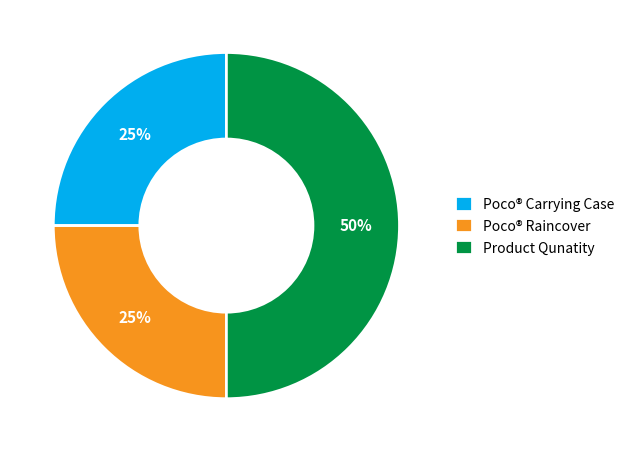

Is Poco® Raincover the majority of the pie?

No